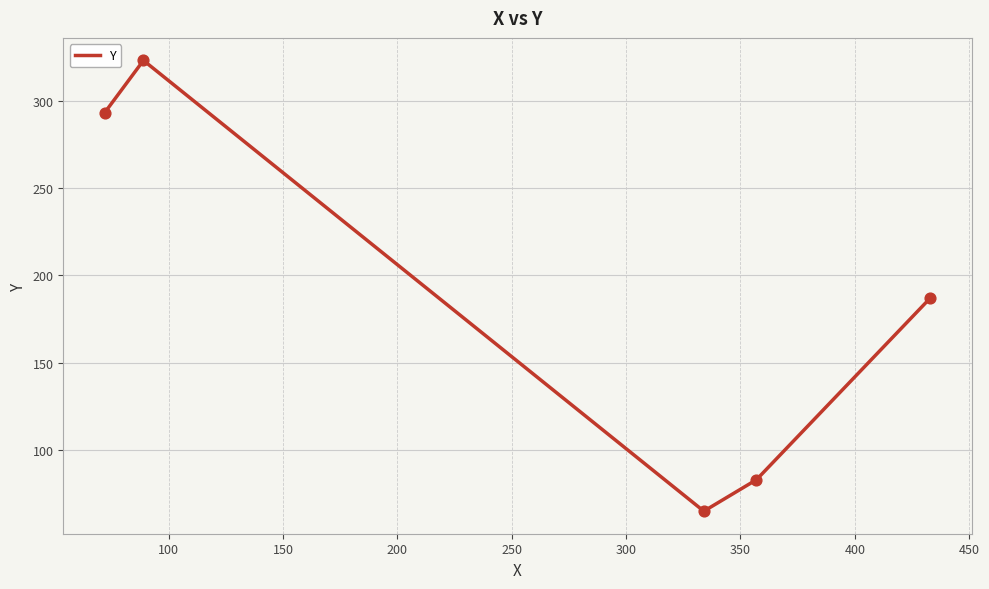

What is the minimum value shown in the chart?

65